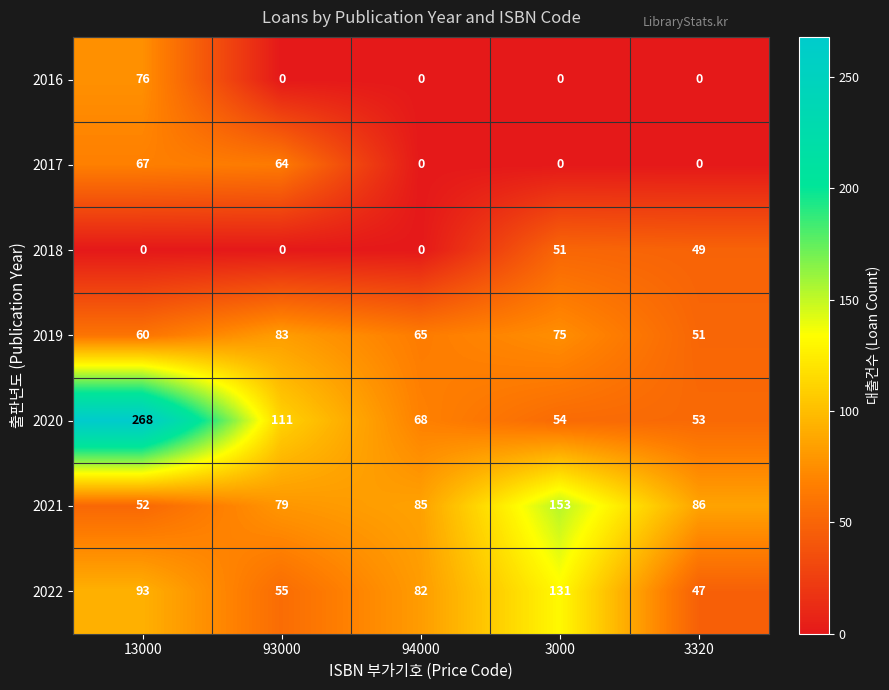

At how many categories does at least one series exceed 141?

2